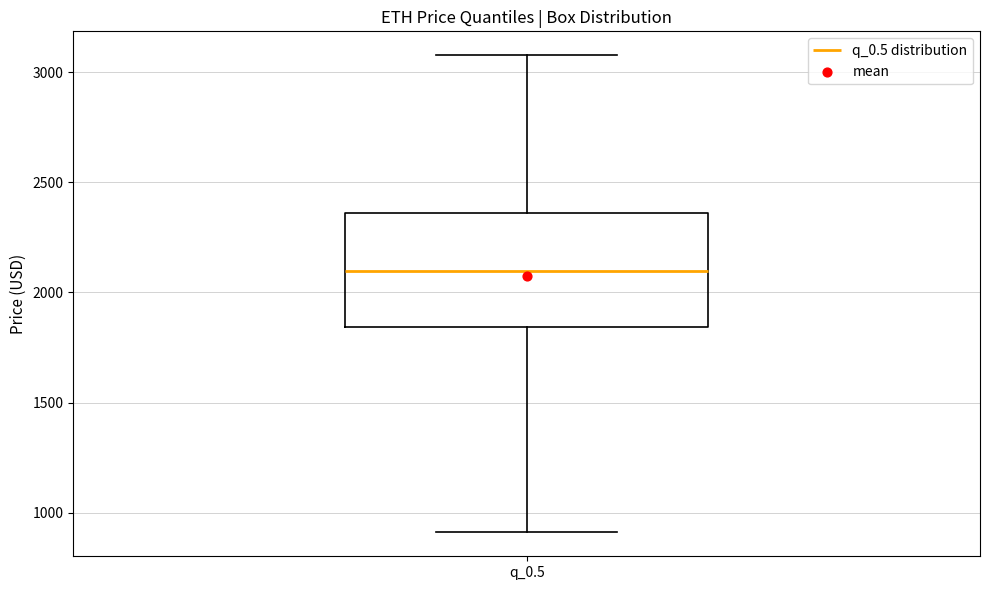

Read this box plot against the y-axis: the position of the median line, the range covered by the box, and the ends of both whiskers. The values are not printed on the chart, so give them approximately, as read against the axis.

median 2100, box 1850 to 2350, whiskers 900 to 3100